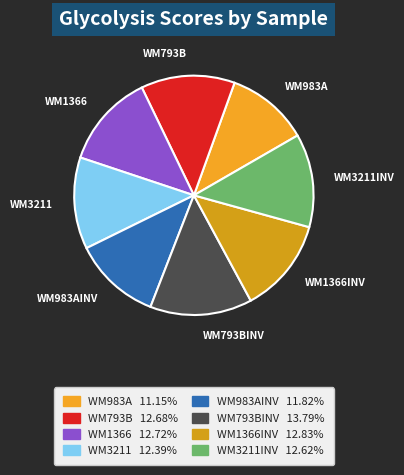

How many segments does this pie chart have?

8